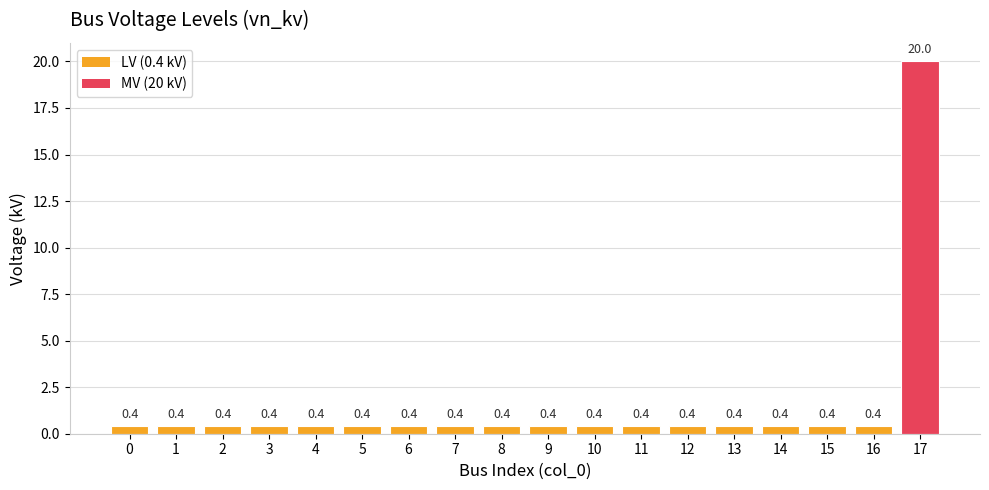

Are the bars horizontal?

No